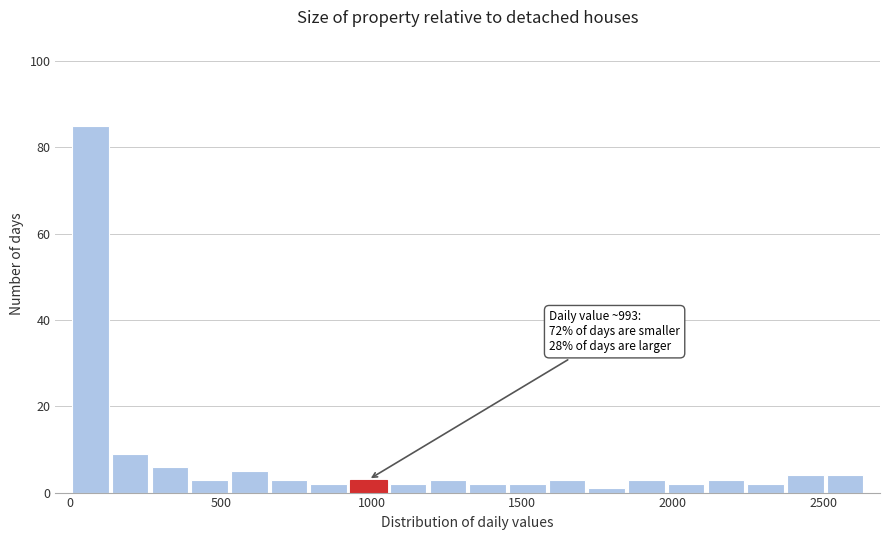

Read against the x-axis, roughly where is the centre of the tallest bar?

50